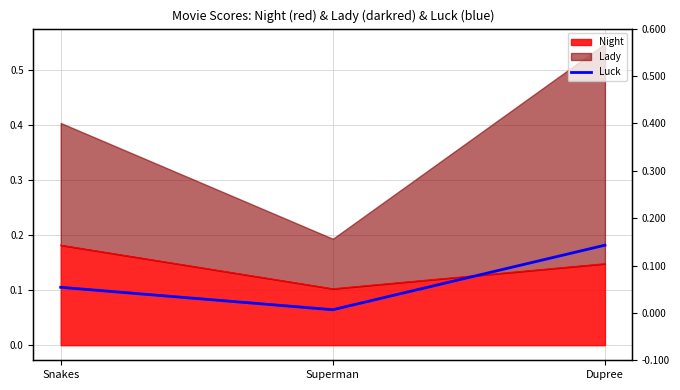

What position from the left is Snakes?

1